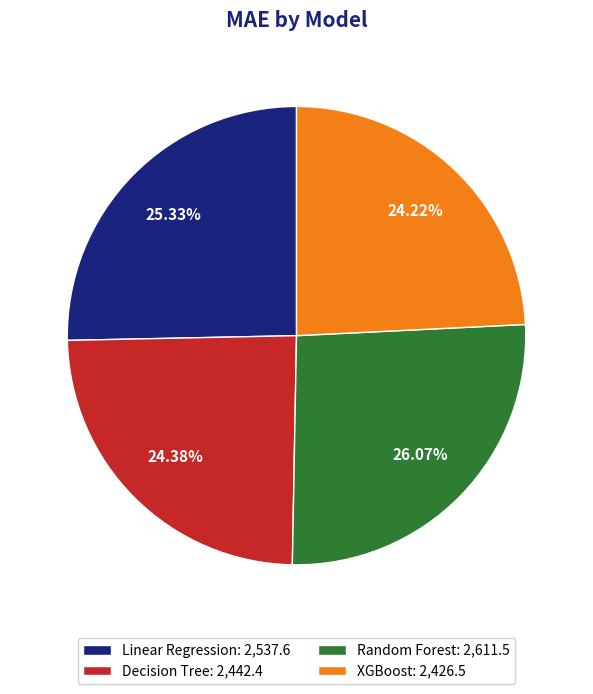

Is there any slice that represents more than half of the pie?

No